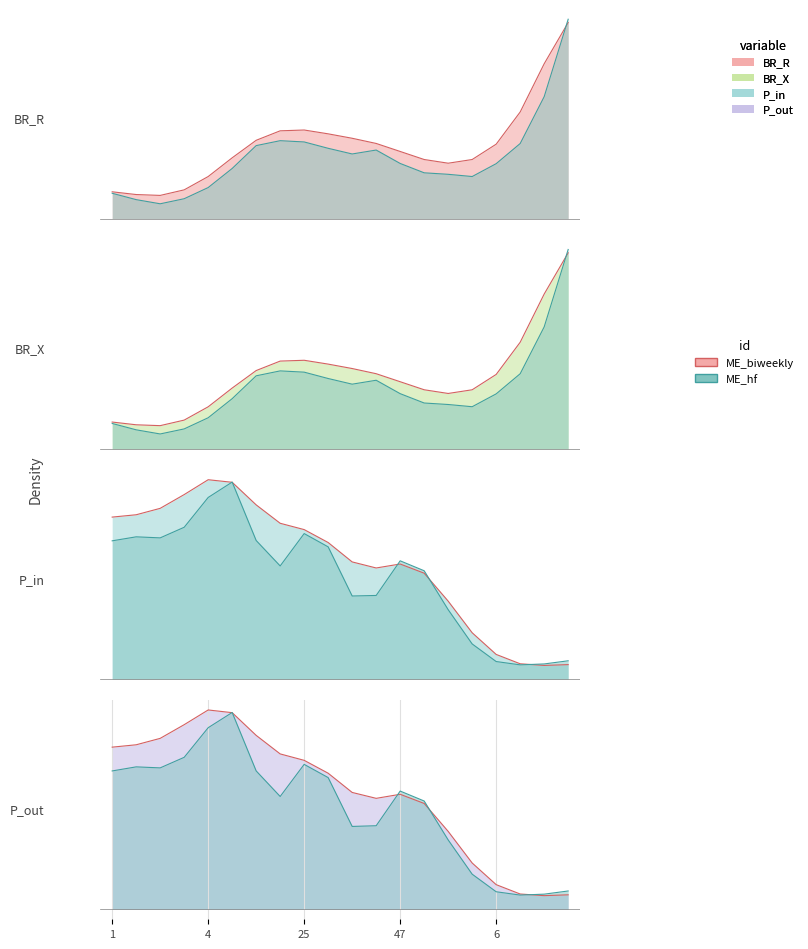

Where do P_out and P_in first cross each other?

1 and 1